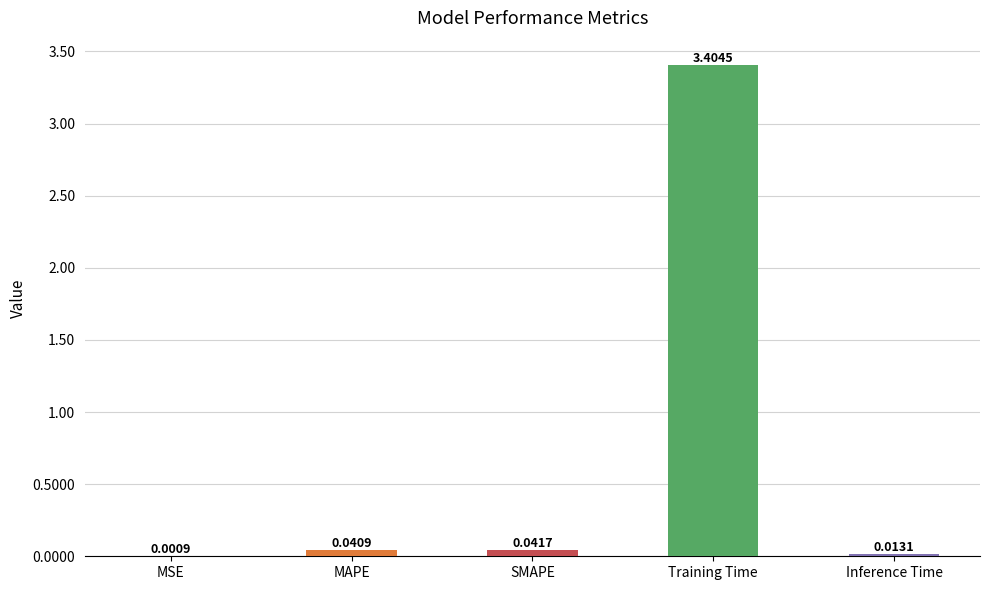

Where is the data nearest to the value 1?

SMAPE